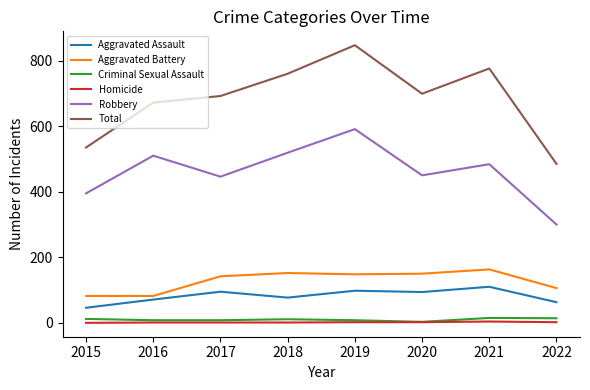

What is the maximum value shown in the chart?

847